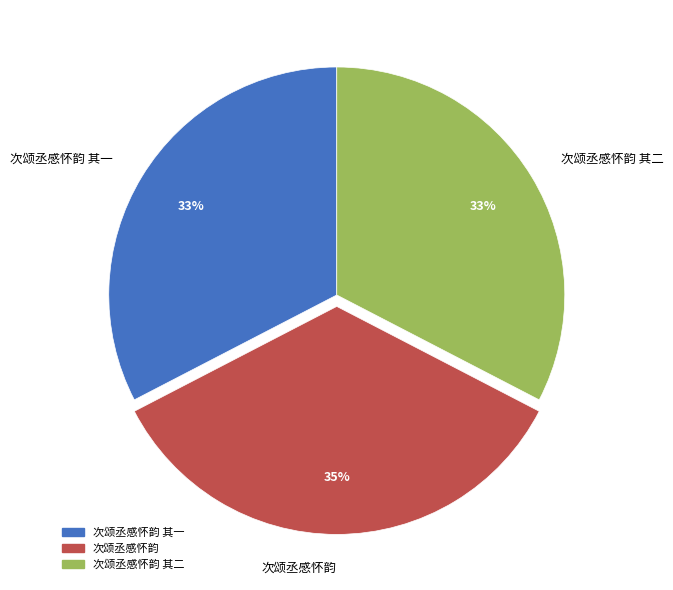

What is the ratio of the value at 次颂丞感怀韵 其一 to the value at 次颂丞感怀韵 其二?

1.0